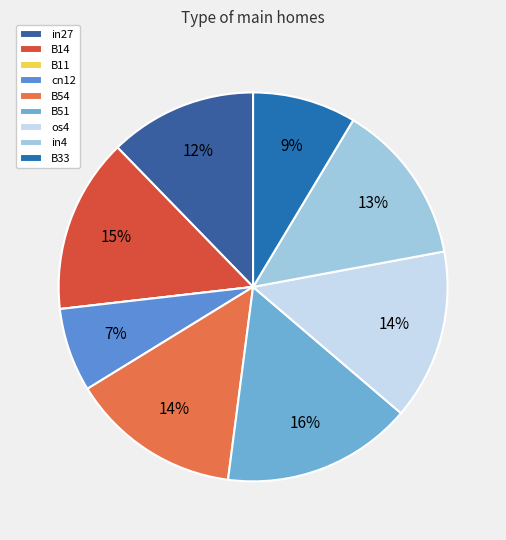

Rank the categories by value from lowest to highest.

B11, cn12, B33, in27, in4, B54, os4, B14, B51